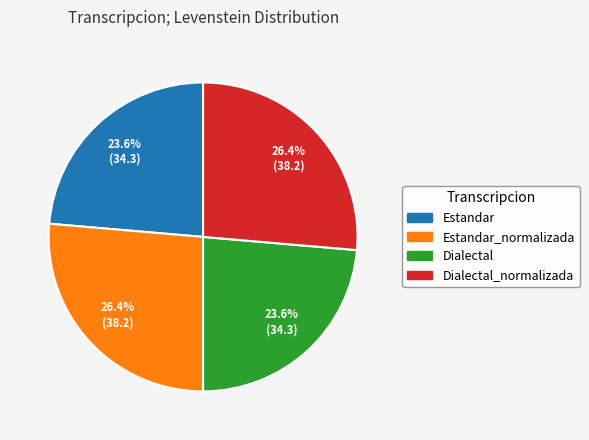

Is there any slice that represents more than half of the pie?

No